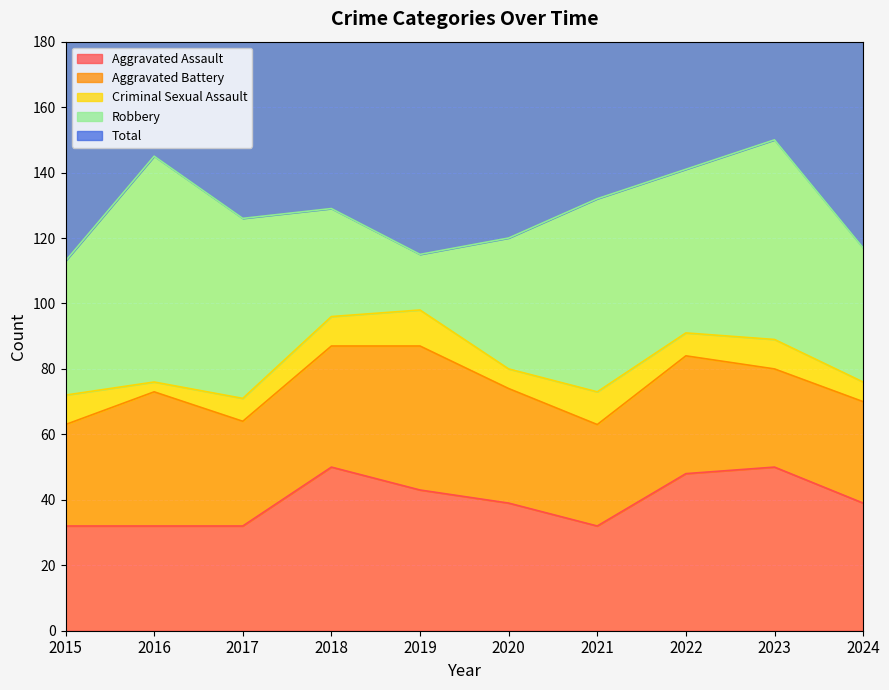

Which series has the largest range (max minus min)?

Robbery